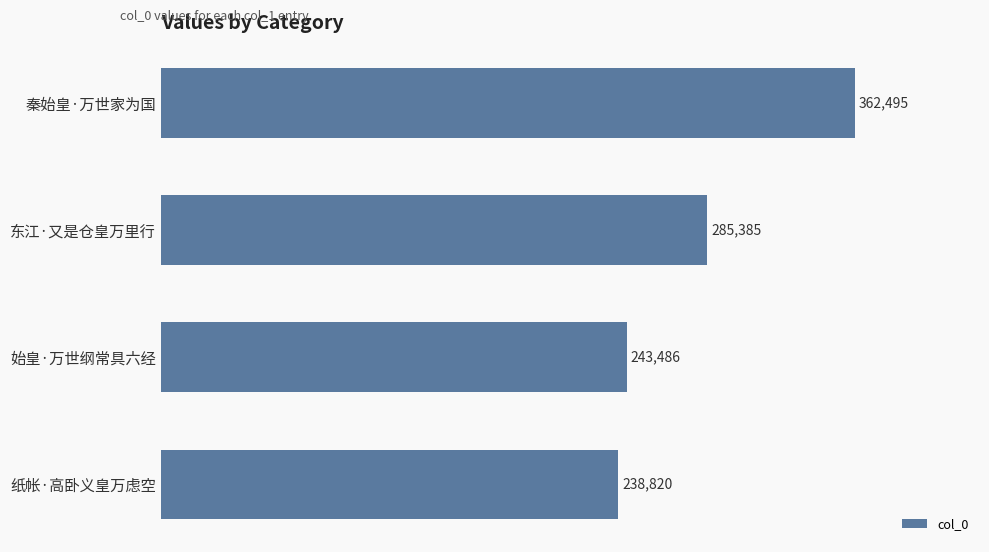

Reading bottom to top, transcribe all the data shown in this chart.

纸帐·高卧义皇万虑空=238820	始皇·万世纲常具六经=243486	东江·又是仓皇万里行=285385	秦始皇·万世家为国=362495